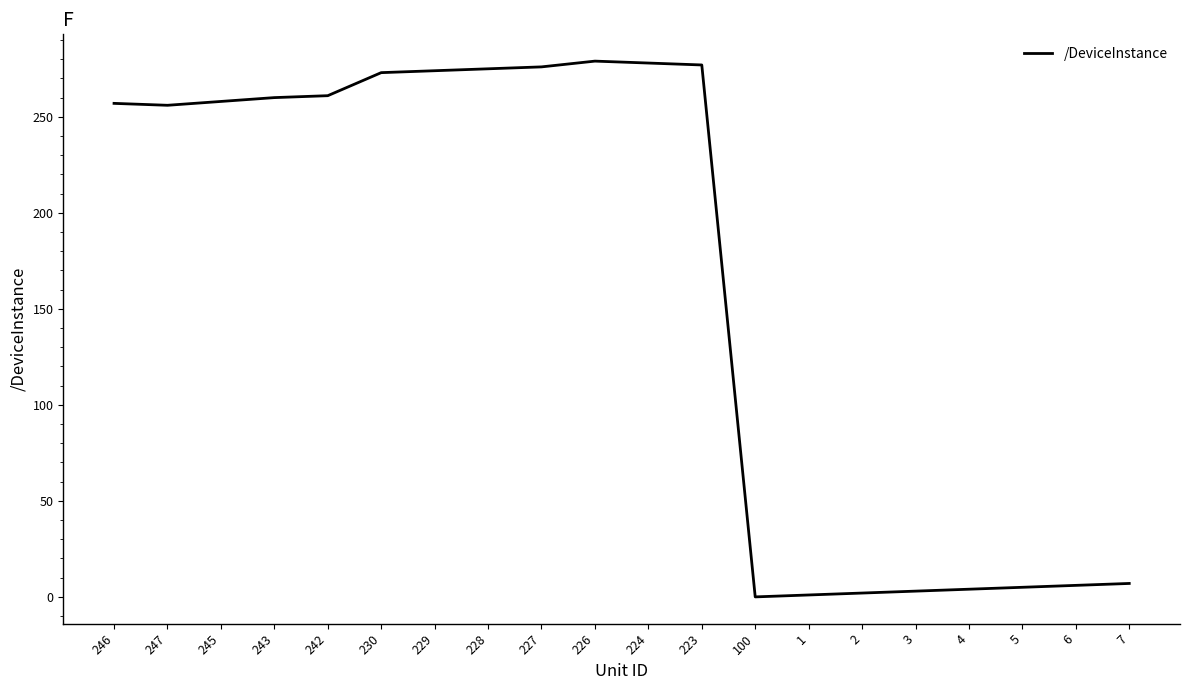

What is the maximum value shown in the chart?

279